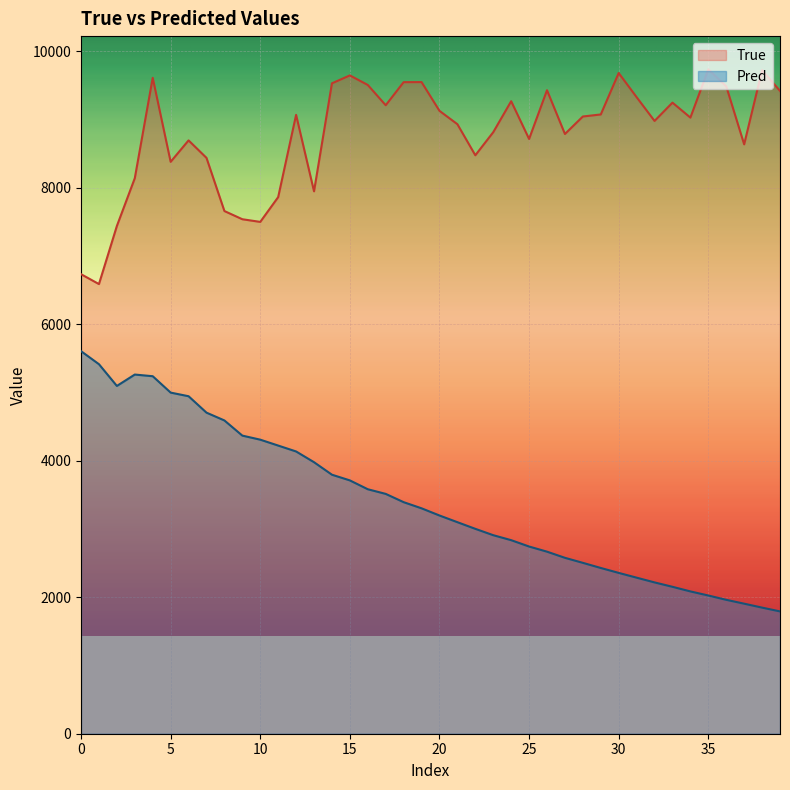

List the series in order of their overall mean, highest first.

True, Pred